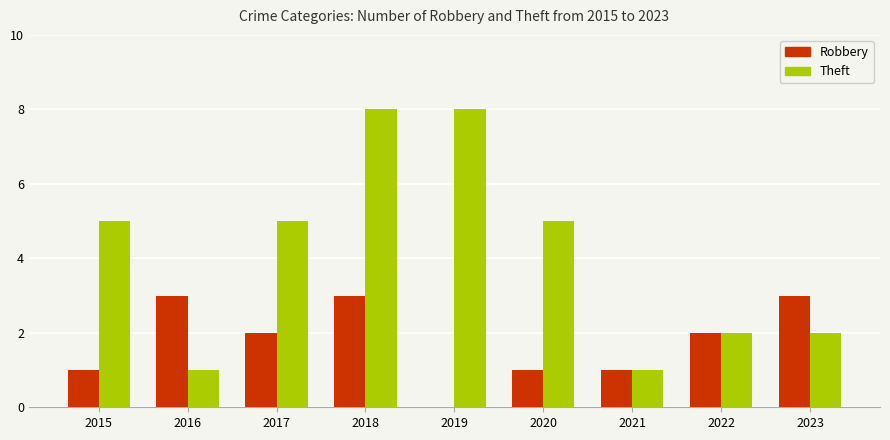

Count the number of categories in the chart.

9